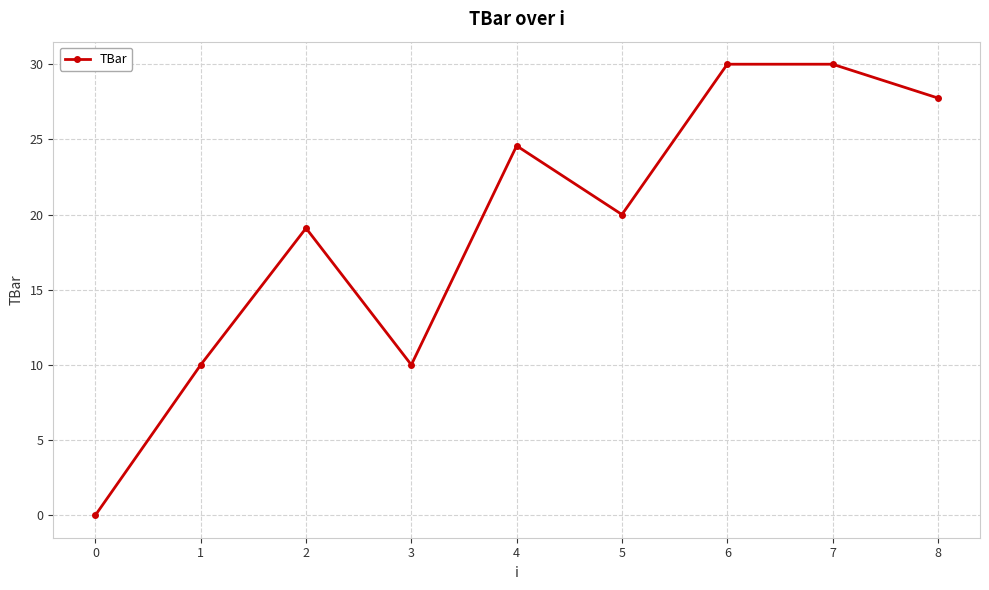

Reading left to right, extract all data points from this chart.

0=0.0	1=10.0	2=19.1	3=10.0	4=24.6	5=20.0	6=30.0	7=30.0	8=27.8